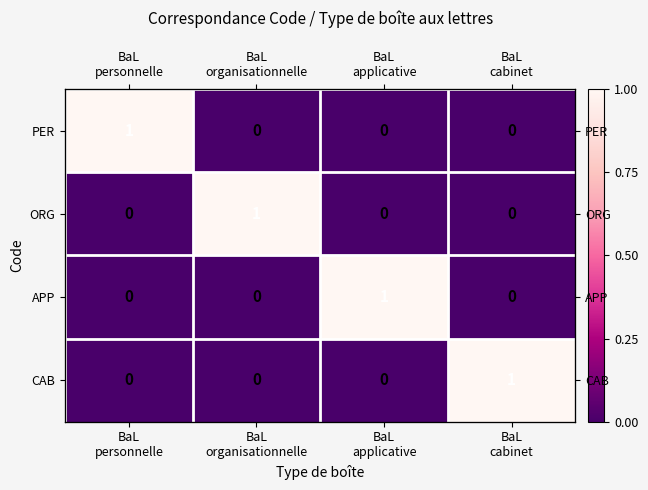

List the labels in order of APP value, smallest first.

BaL personnelle, BaL organisationnelle, BaL cabinet, BaL applicative